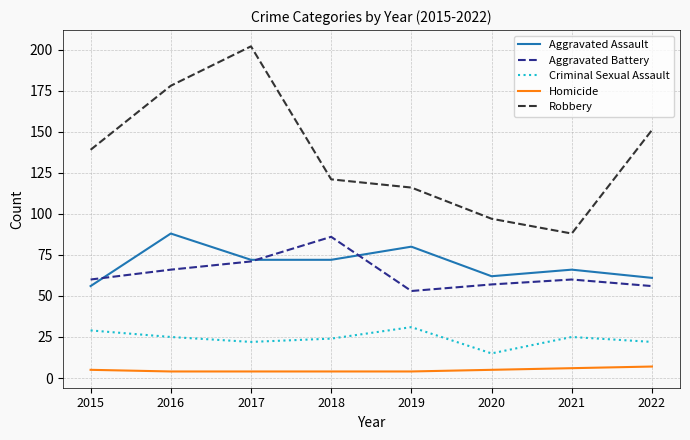

The value of Criminal Sexual Assault at 2022 is 22. True or false?

True